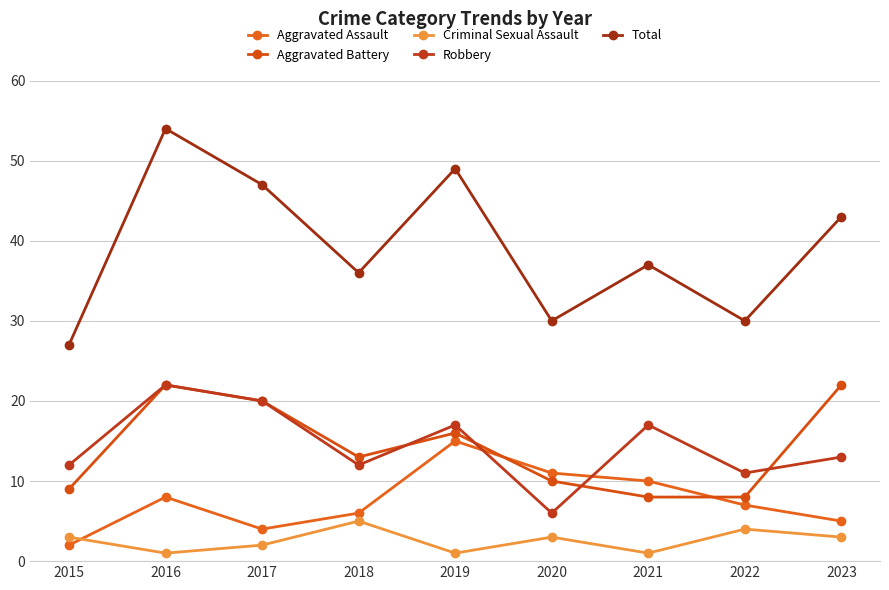

What is the lowest value of the Total series?

27